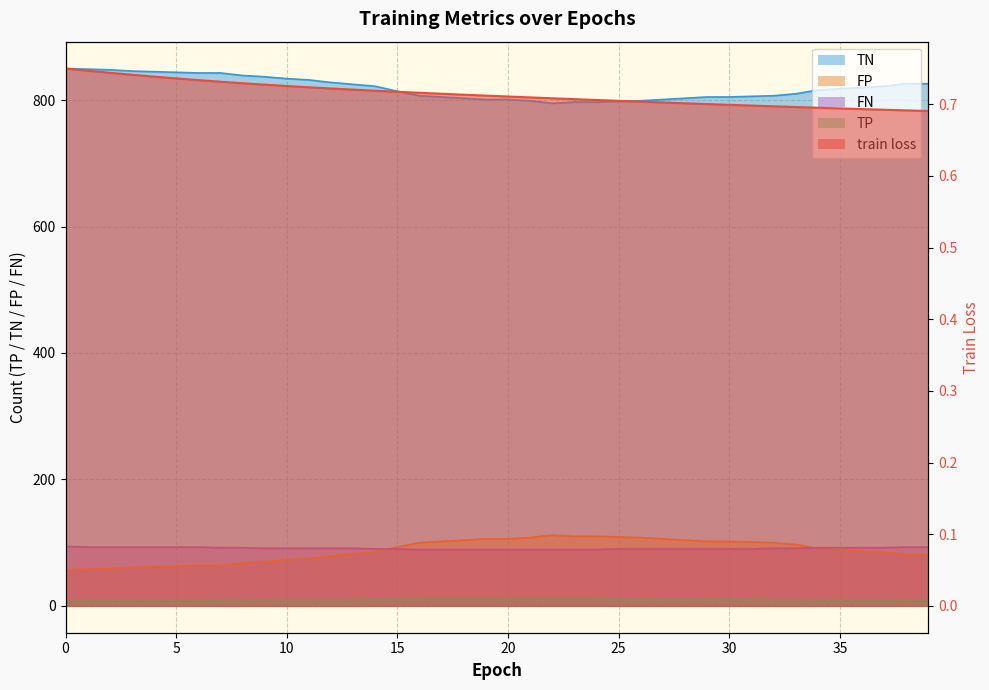

What are all the series names shown in the legend?

train loss, TP, TN, FP, FN